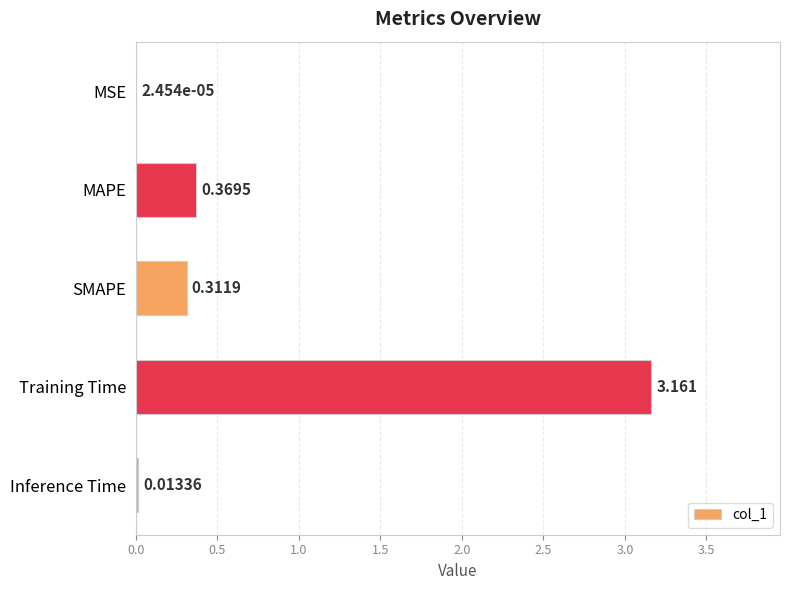

Where is the data nearest to the value 1?

MAPE